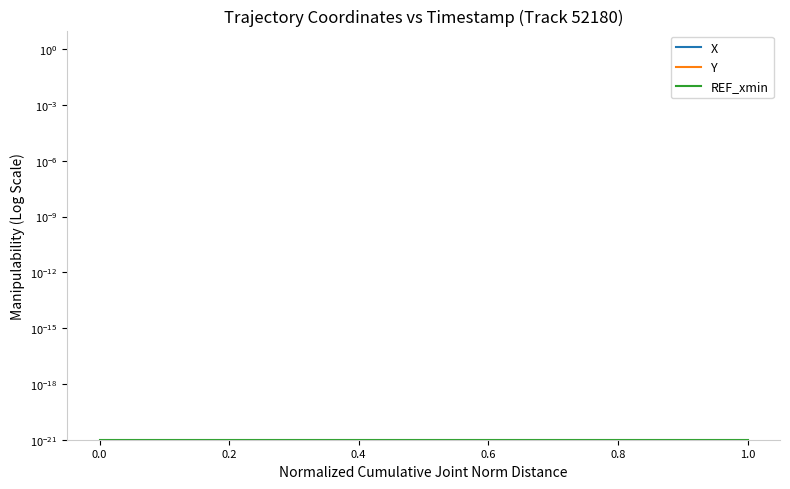

True or false: REF_xmin has a value of 0.0 at 15.

False